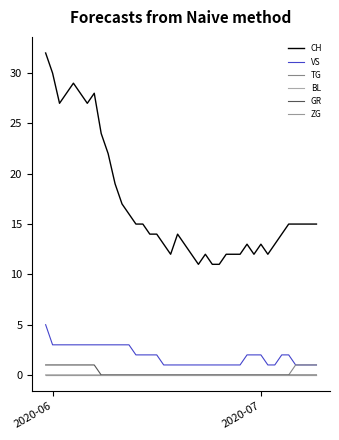

Does the chart display data point markers on the line(s)?

No